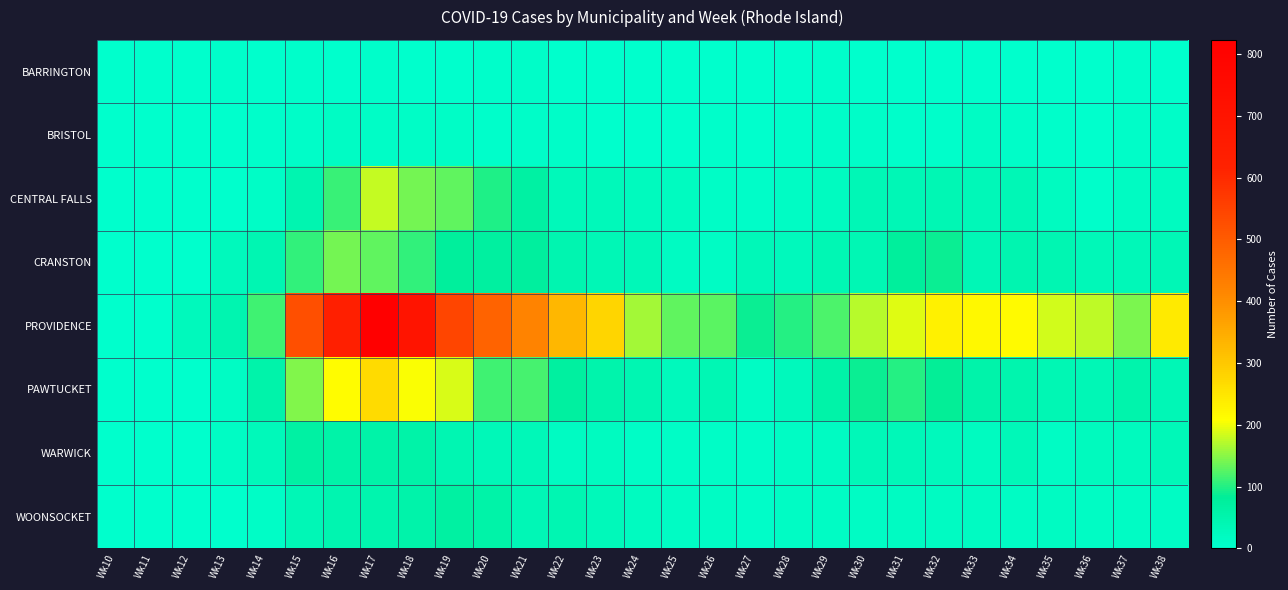

At which category does the chart reach its minimum across all series?

Wk10